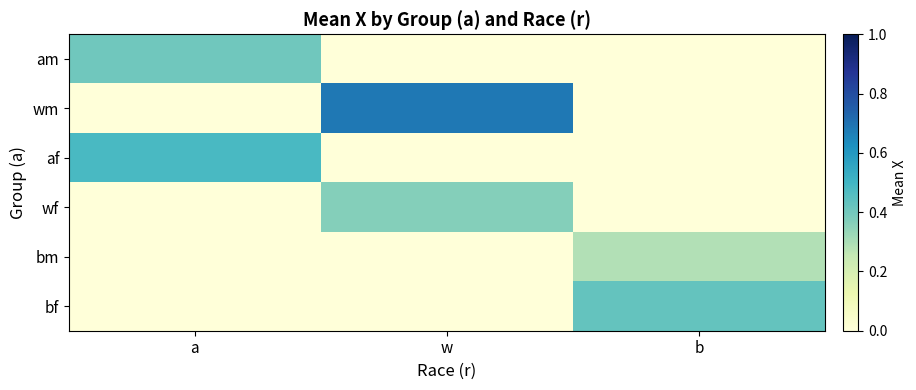

What is the total value across all series at b?

0.7